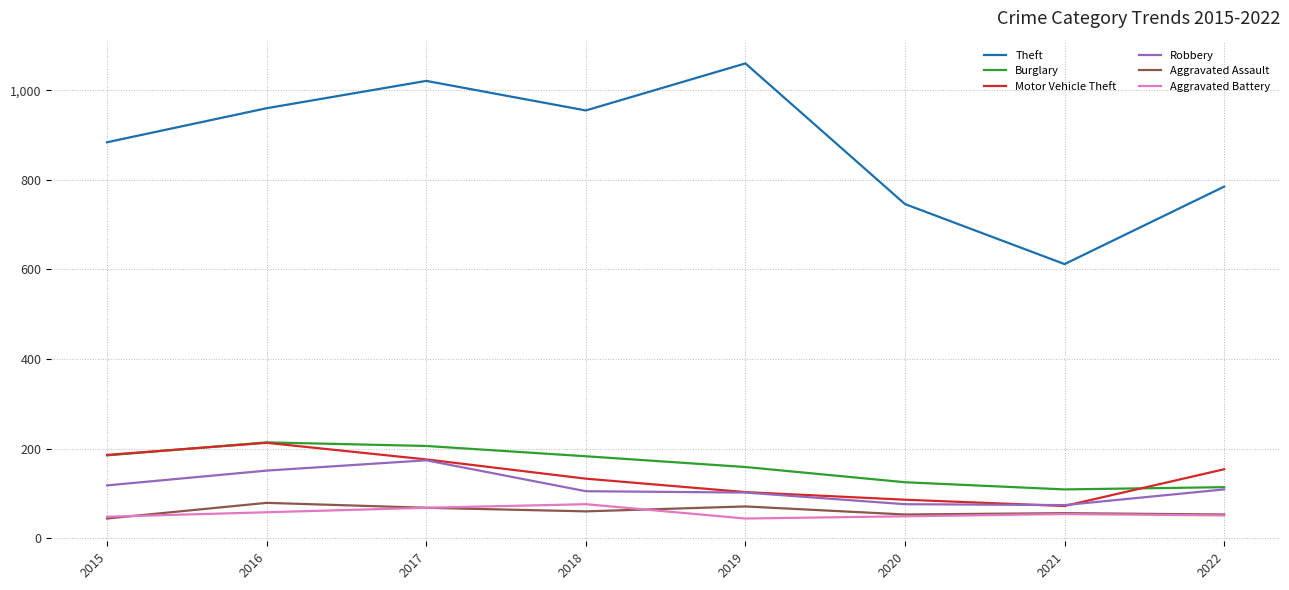

What are all the series names shown in the legend?

Theft, Burglary, Motor Vehicle Theft, Robbery, Aggravated Assault, Aggravated Battery